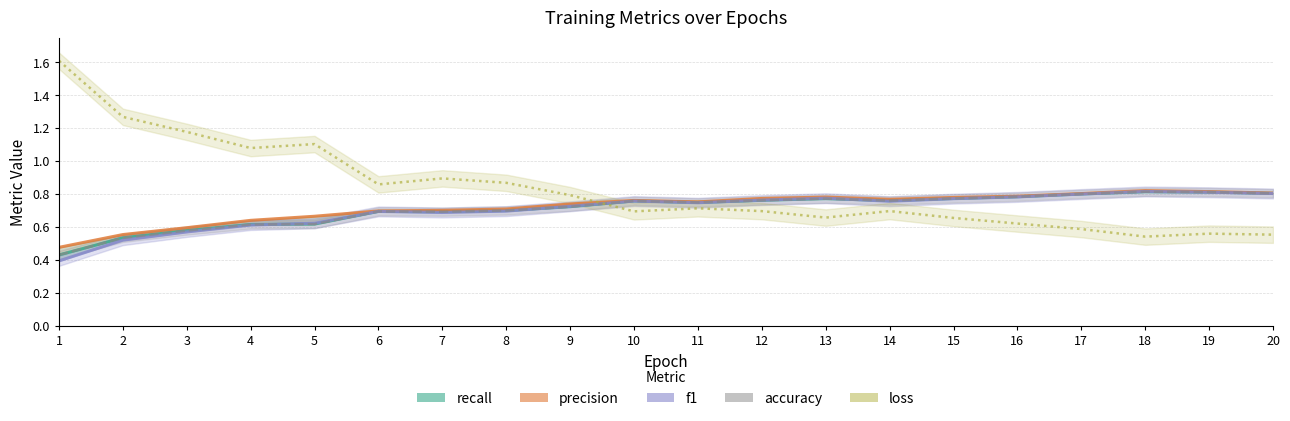

What is the value of the recall point at the 12th from the left?

0.8